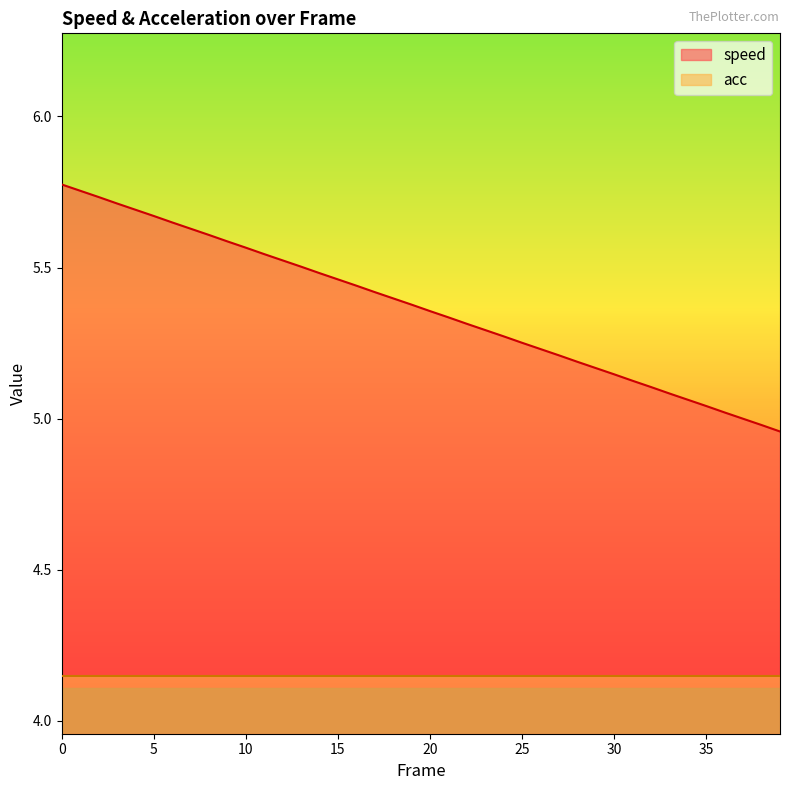

List the series in order of their peak value, lowest first.

acc, speed